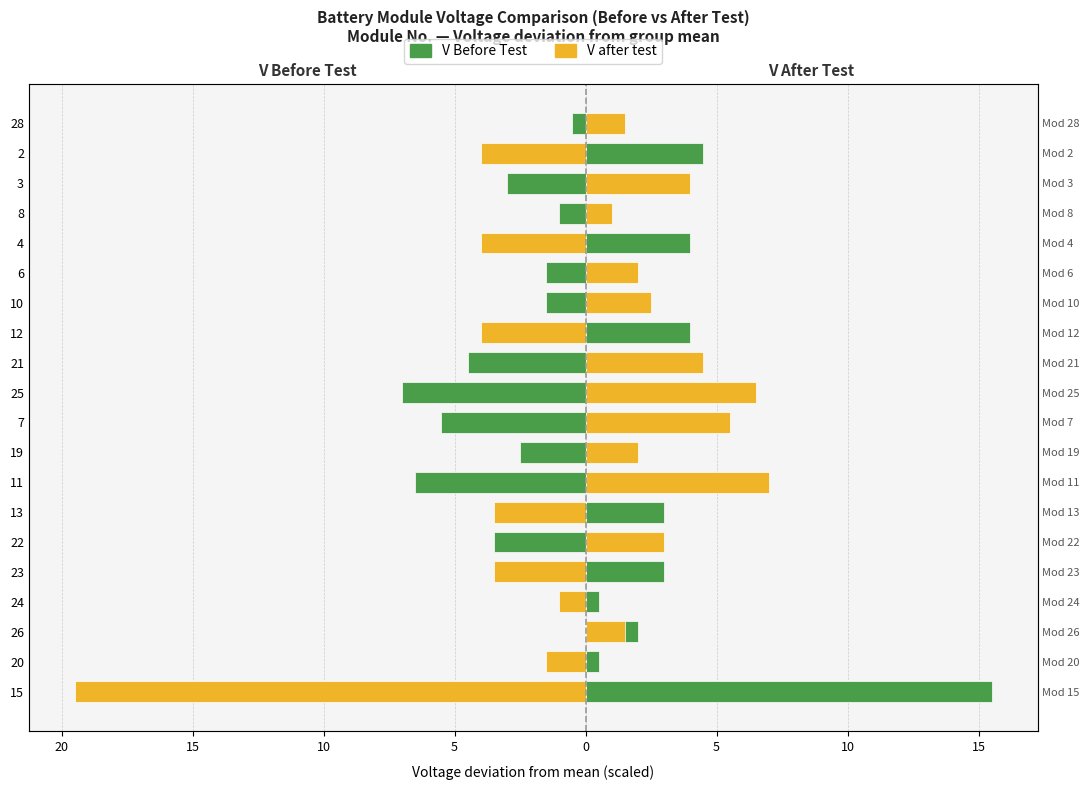

Rank the series at 21 from highest to lowest value.

V after test, V Before Test